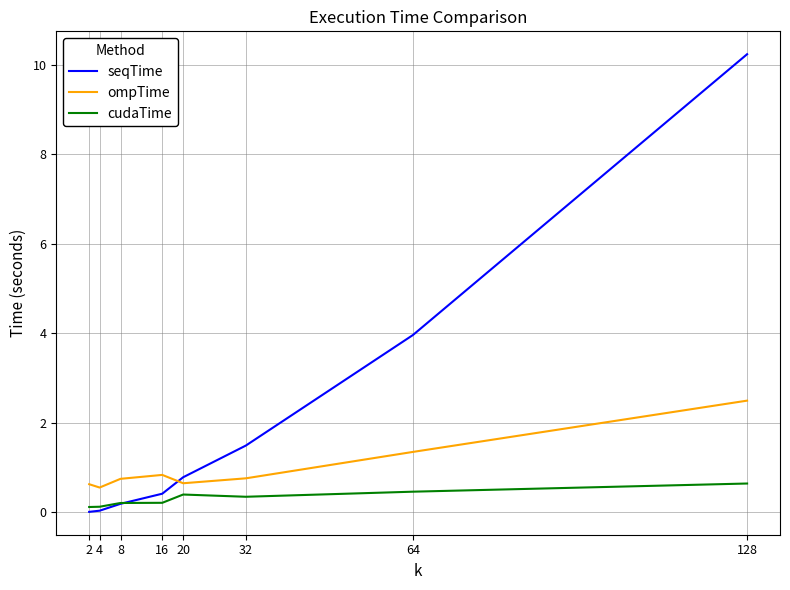

How many intersections are there between seqTime and cudaTime?

1